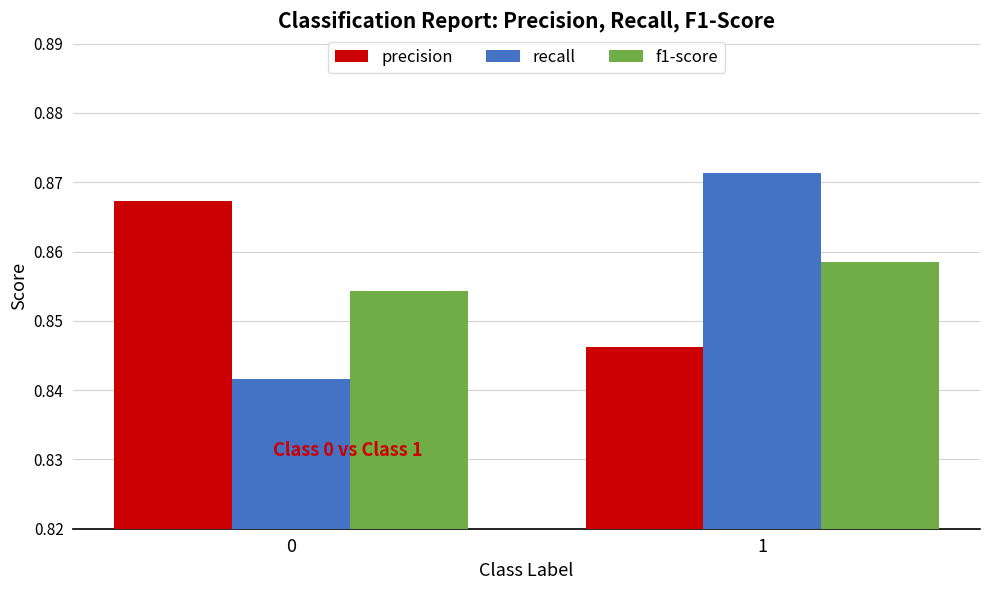

Count the number of categories in the chart.

2